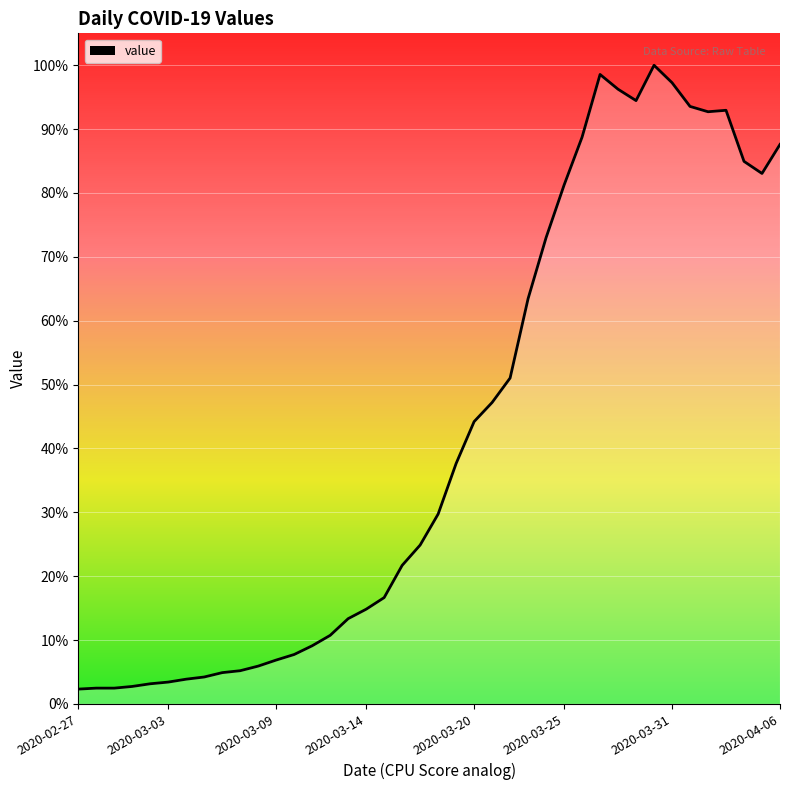

What is the sum of all values?

44951.0